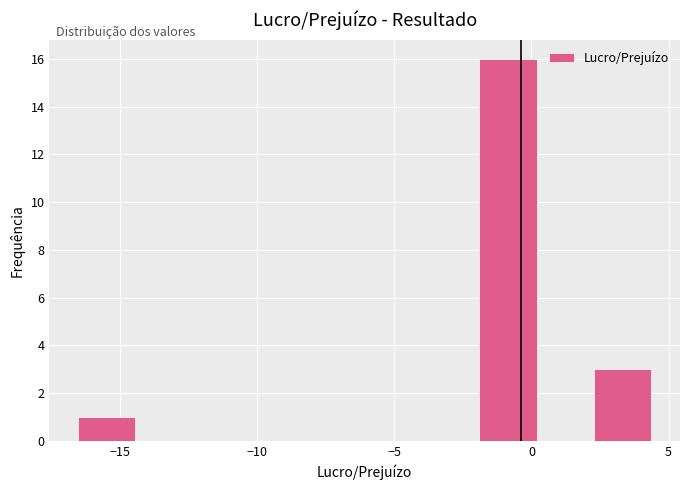

How tall is the bar that spans 2.5 to 4.5 on the x-axis? Neither the bar edges nor the heights are printed on the chart, so give them approximately, as read against the axes.

3